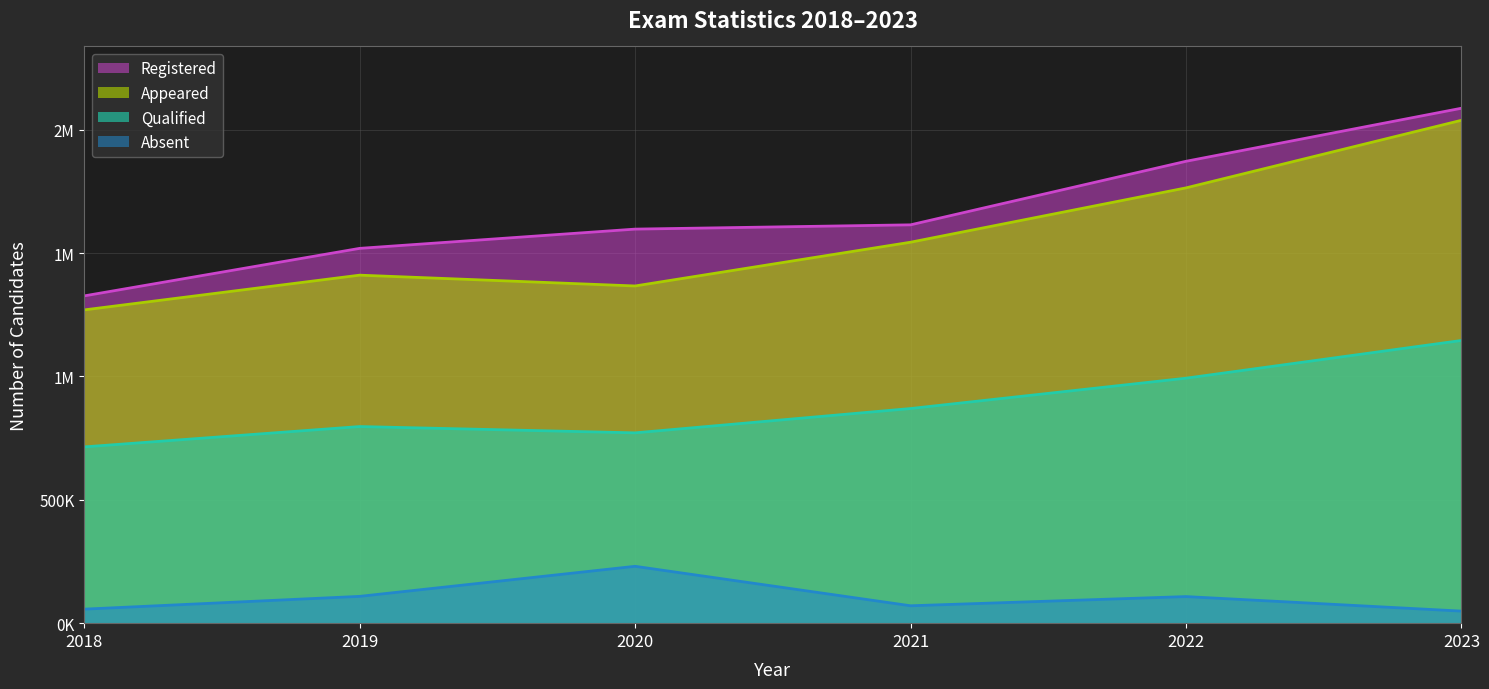

What is the sum of the Absent values at 2021 and 2018?

127305